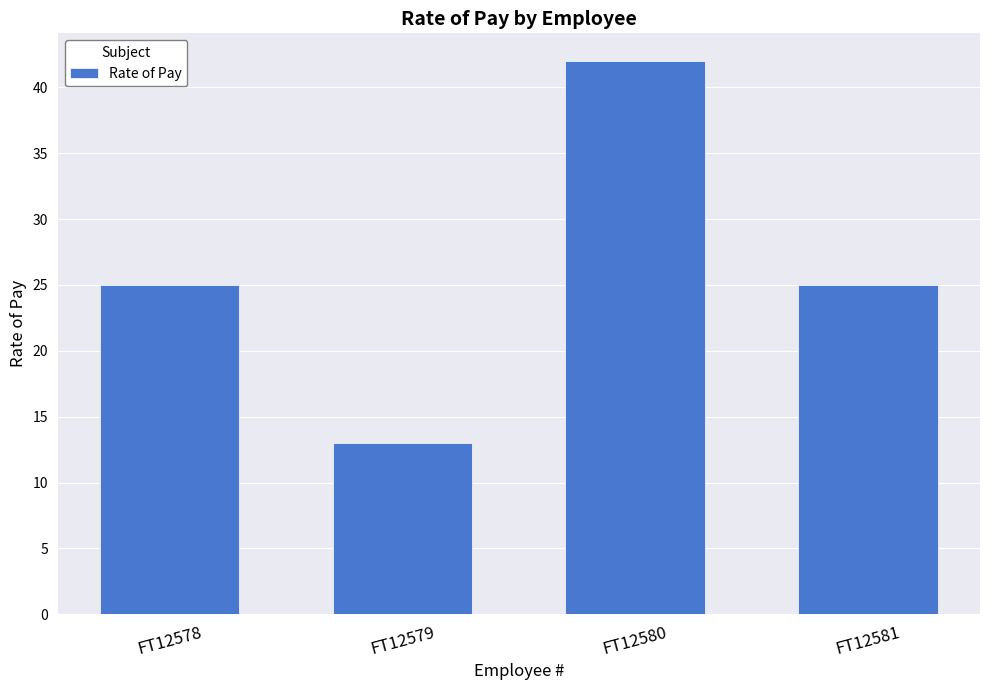

Reading left to right, transcribe all the data shown in this chart.

25	13	42	25